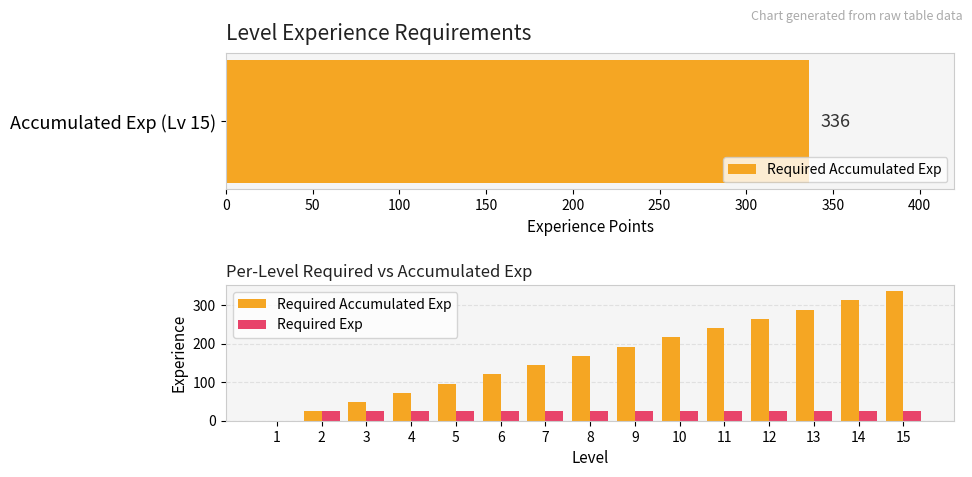

What are all the series names shown in the legend?

Required Accumulated Exp, Required Exp